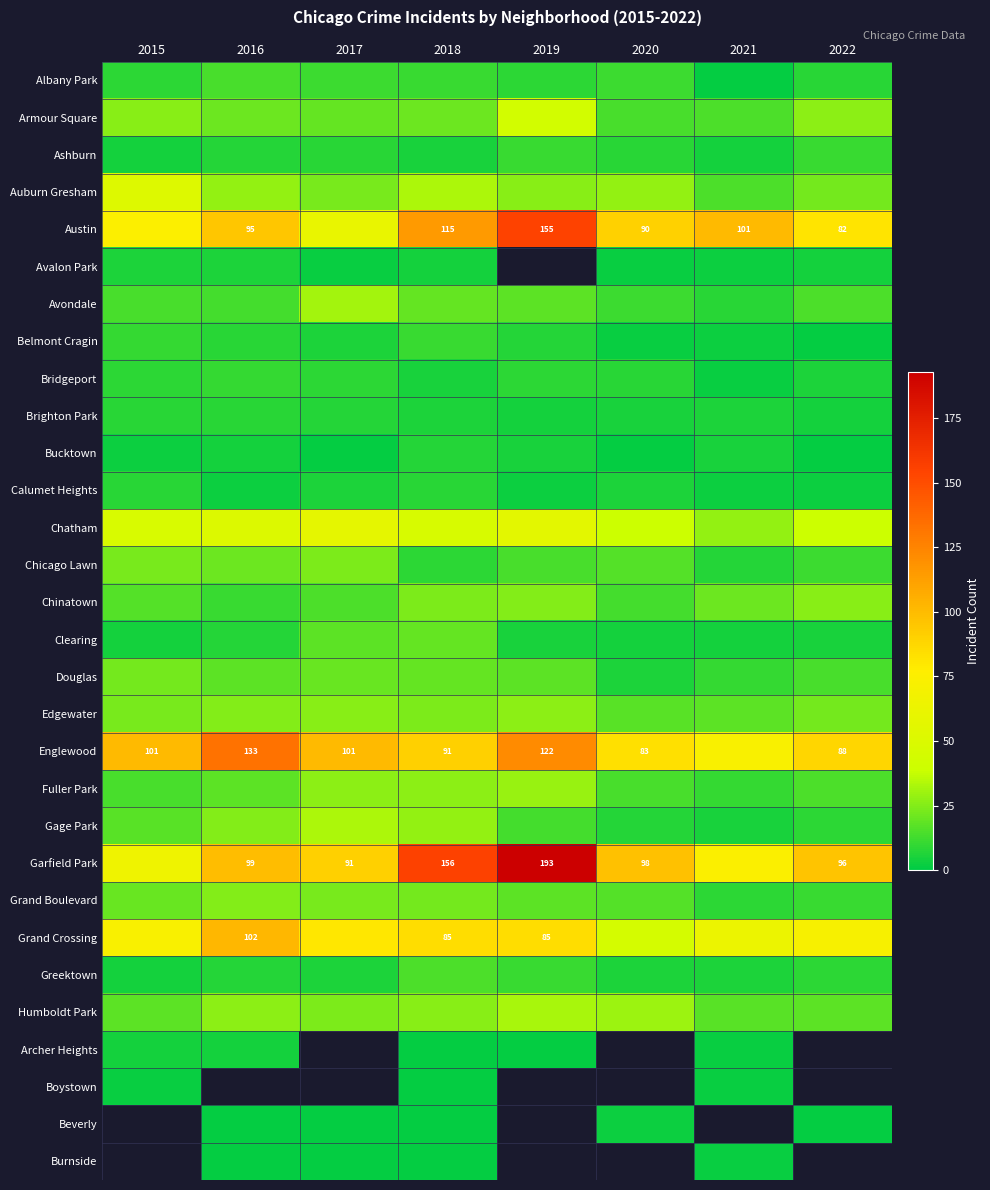

Between 2021 and 2020, which is larger?

2020